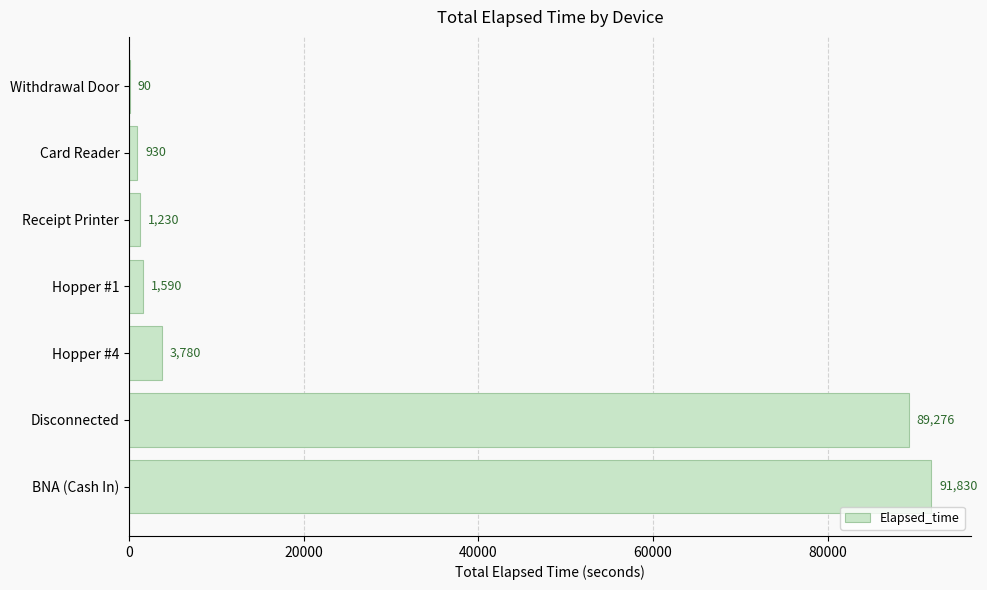

At which category does the chart reach its peak across all series?

BNA (Cash In)